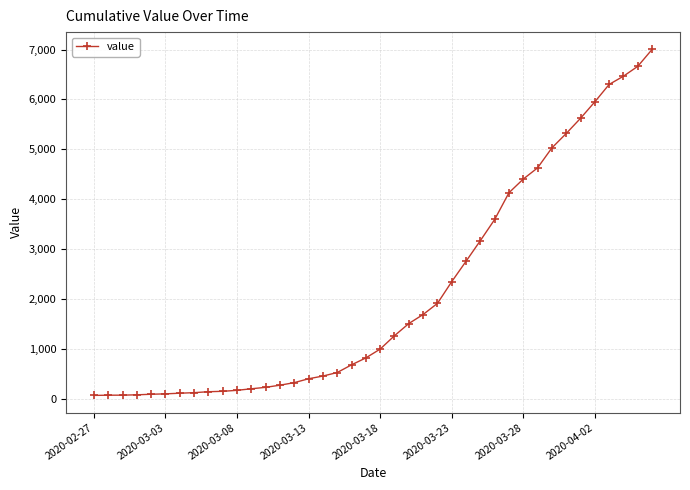

What is the greatest value displayed?

7003